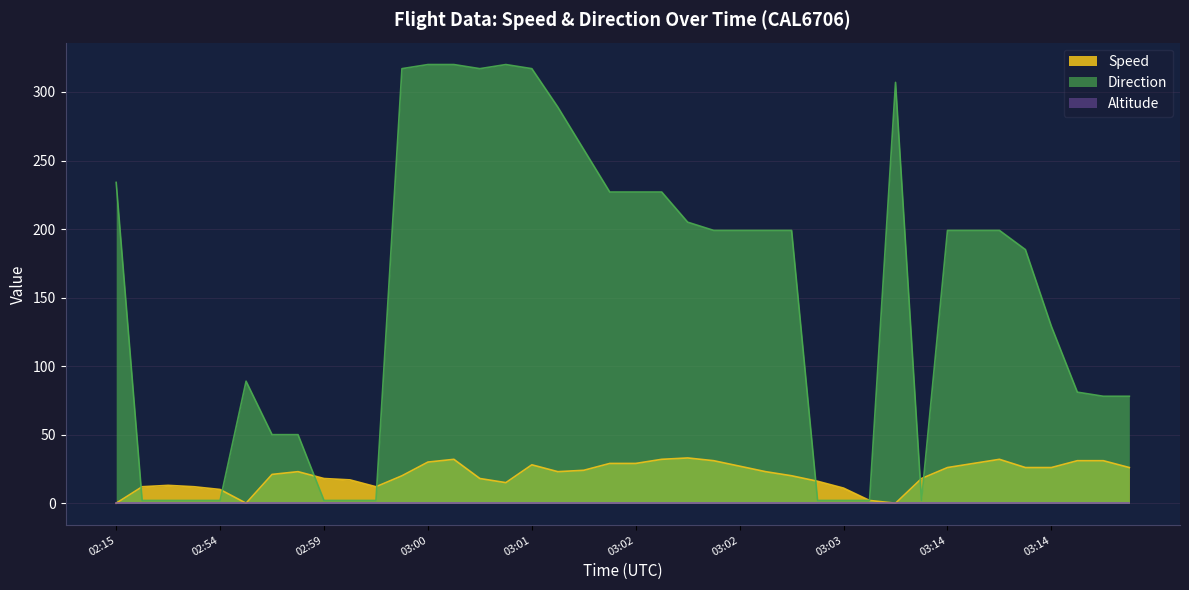

At which category is the sum across all series the highest?

03:01